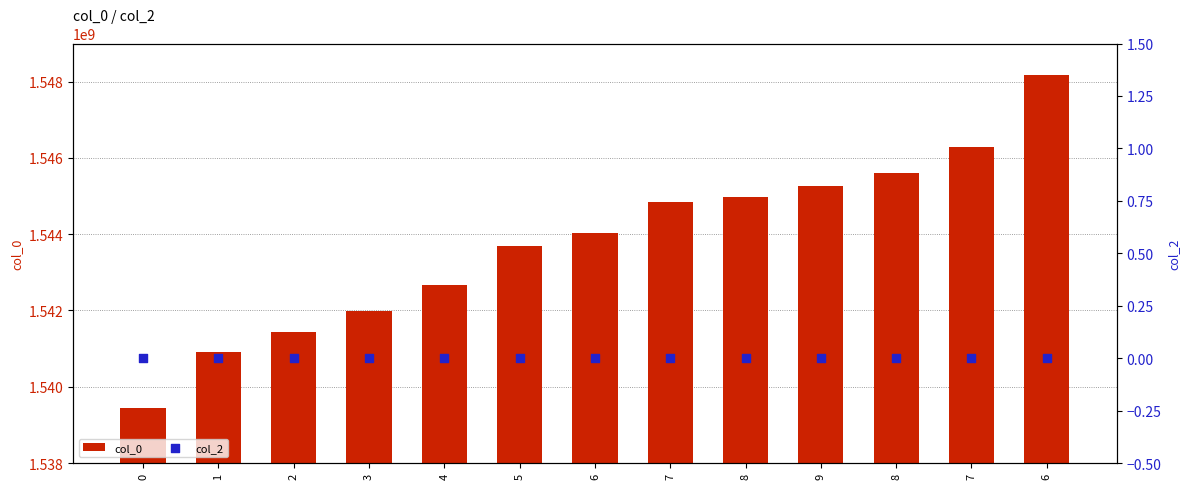

At which category is the sum across all series the highest?

6